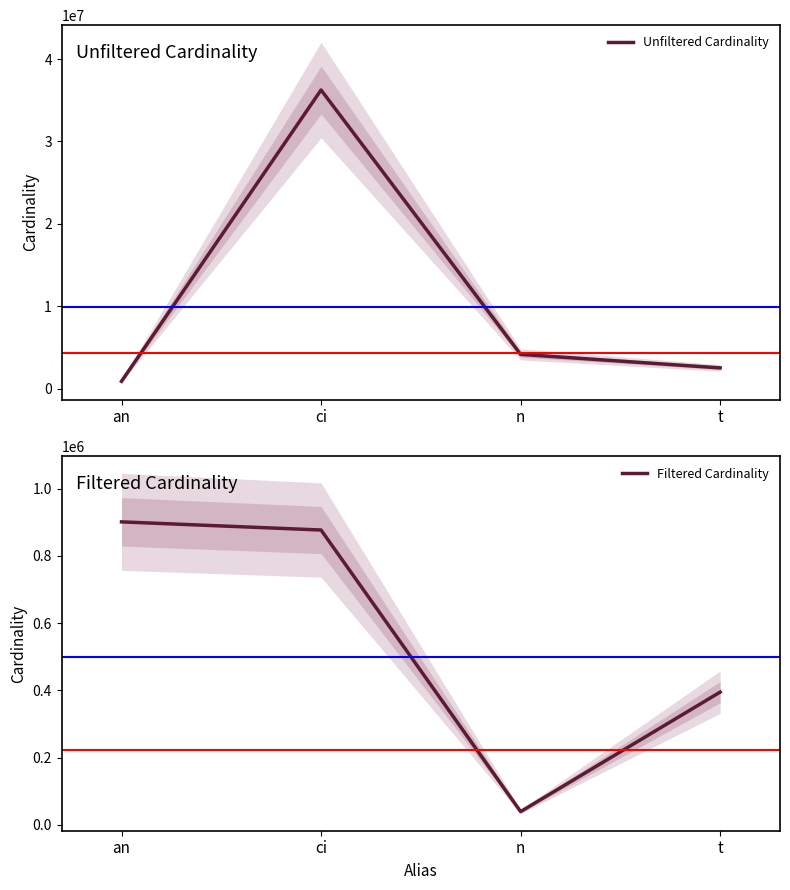

How many data points in Unfiltered Cardinality are above 4167875?

1